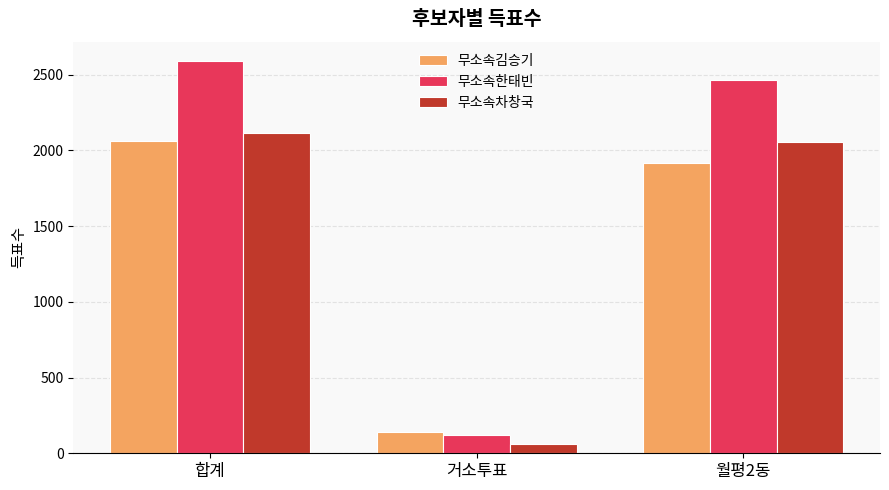

What is the minimum value shown in the chart?

63